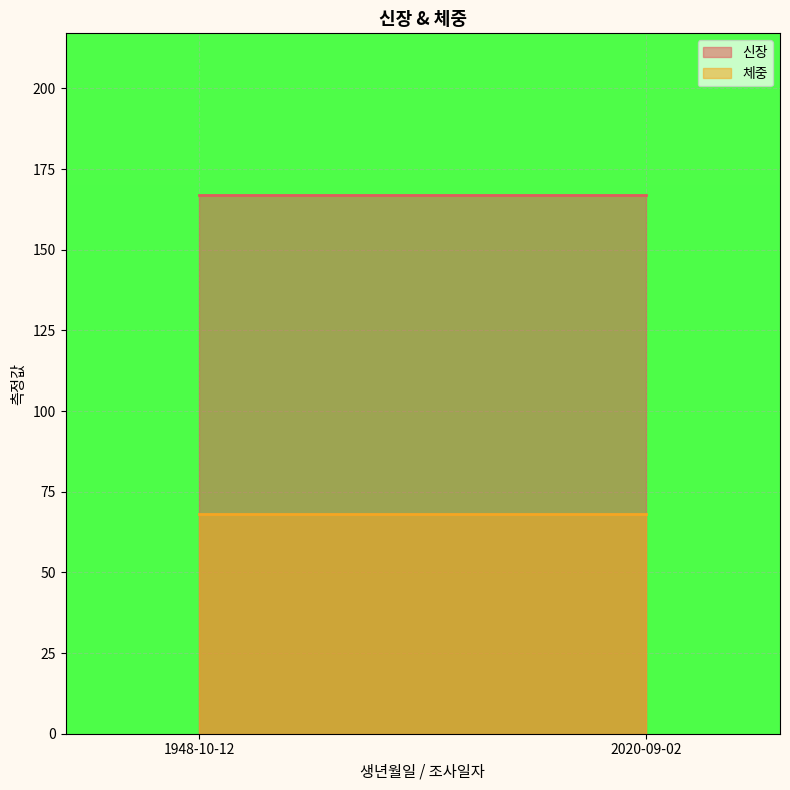

Reading right to left, list all the values displayed in this chart.

신장: 167	167
체중: 68	68